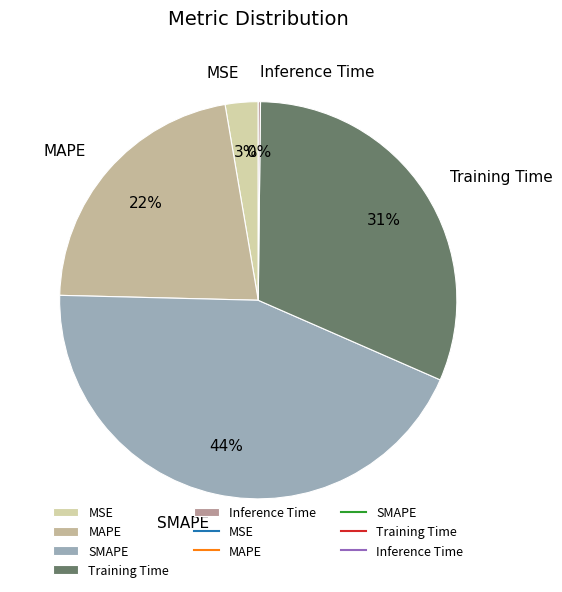

Is it true that SMAPE is 34% of the pie?

False